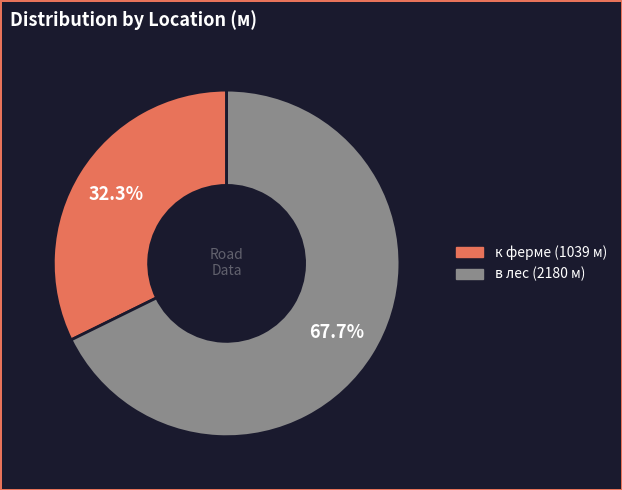

Which slice represents more than half of the pie?

в лес (2180 м)